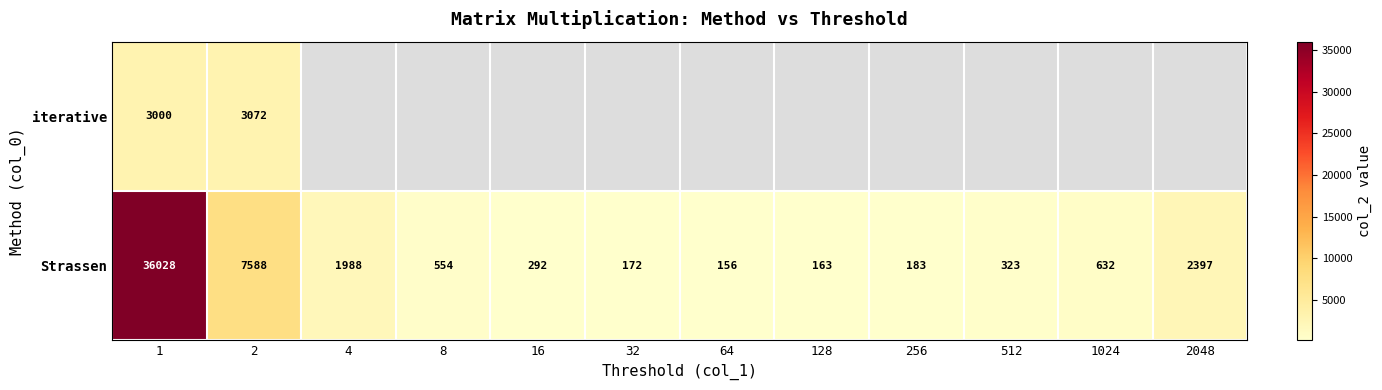

At which category does the chart reach its peak across all series?

1